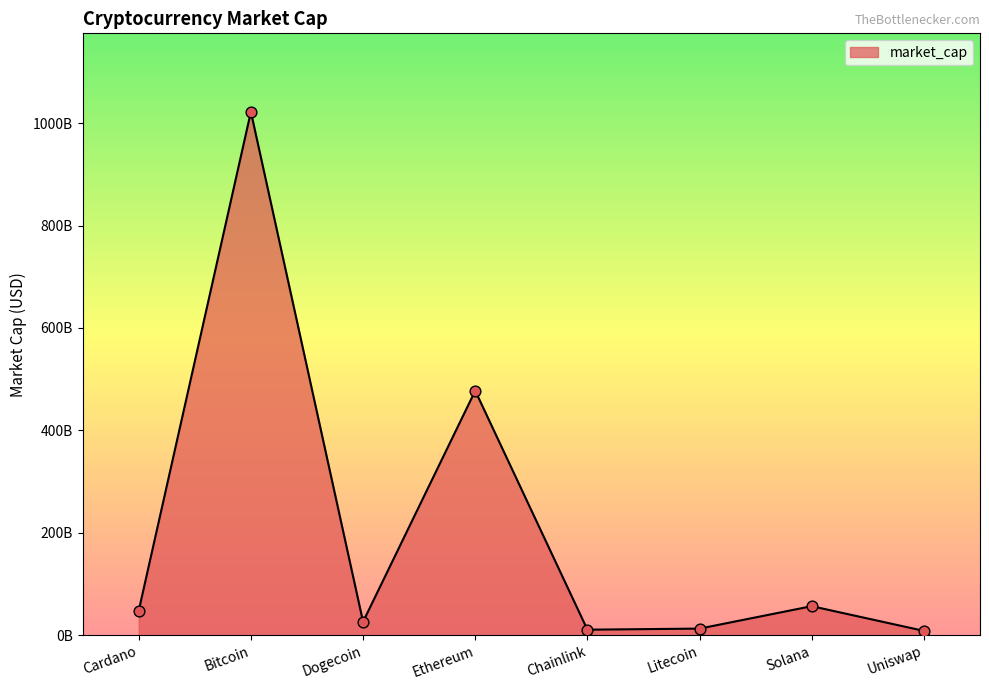

Is this an area chart (filled region under the line)?

Yes